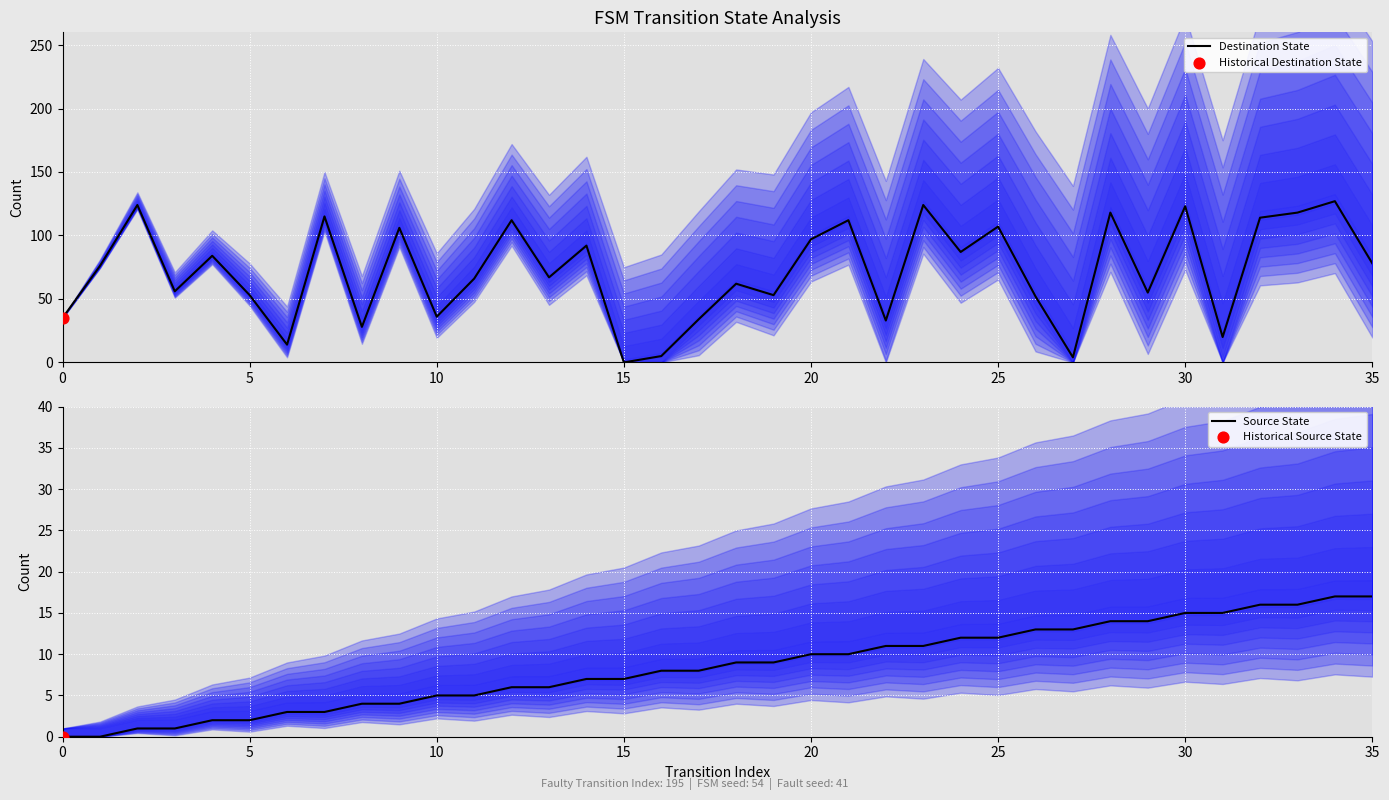

At how many categories does at least one series exceed 45?

26